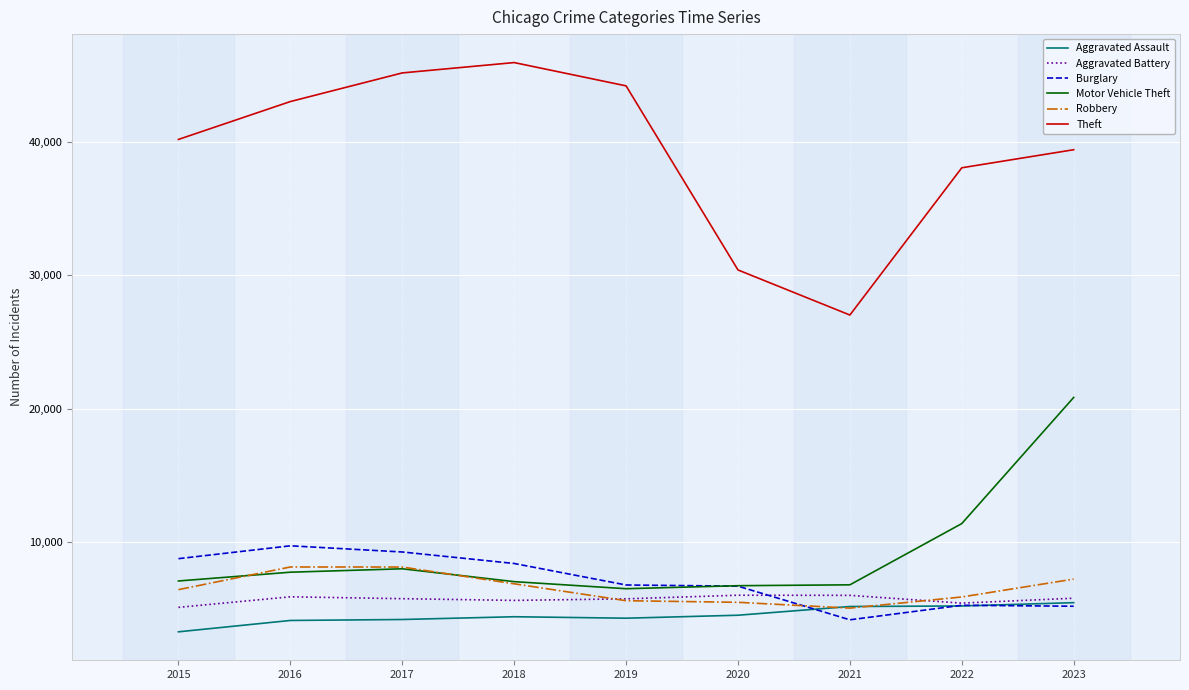

The value of Robbery at 2020 is 2898. True or false?

False